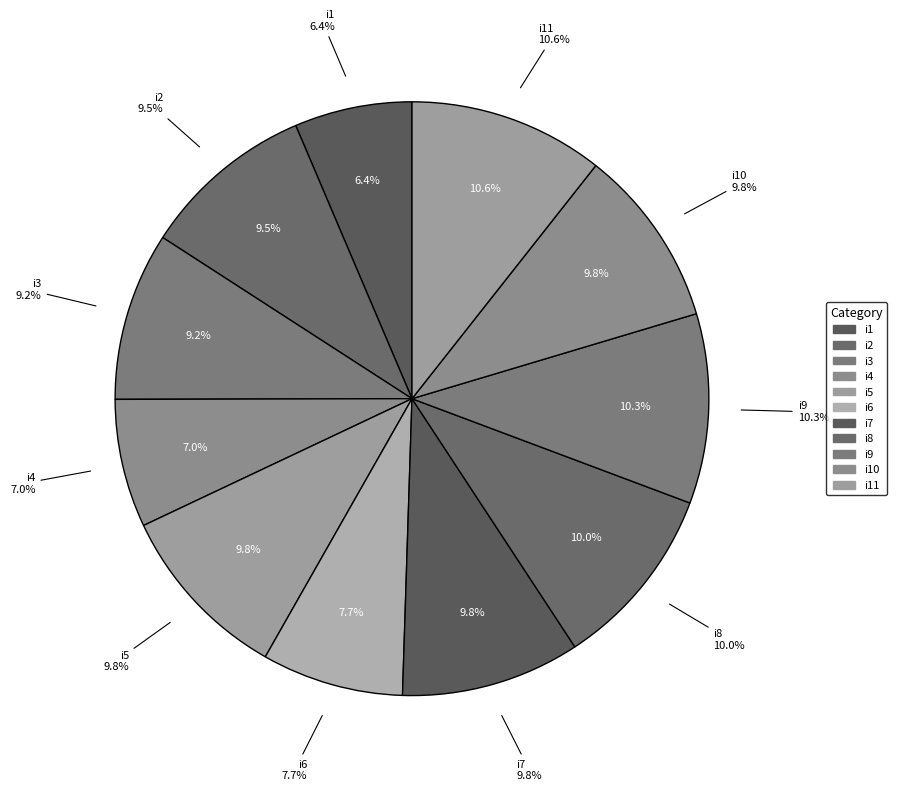

Rank the categories by value from highest to lowest.

i11, i9, i8, i5, i7, i10, i2, i3, i6, i4, i1